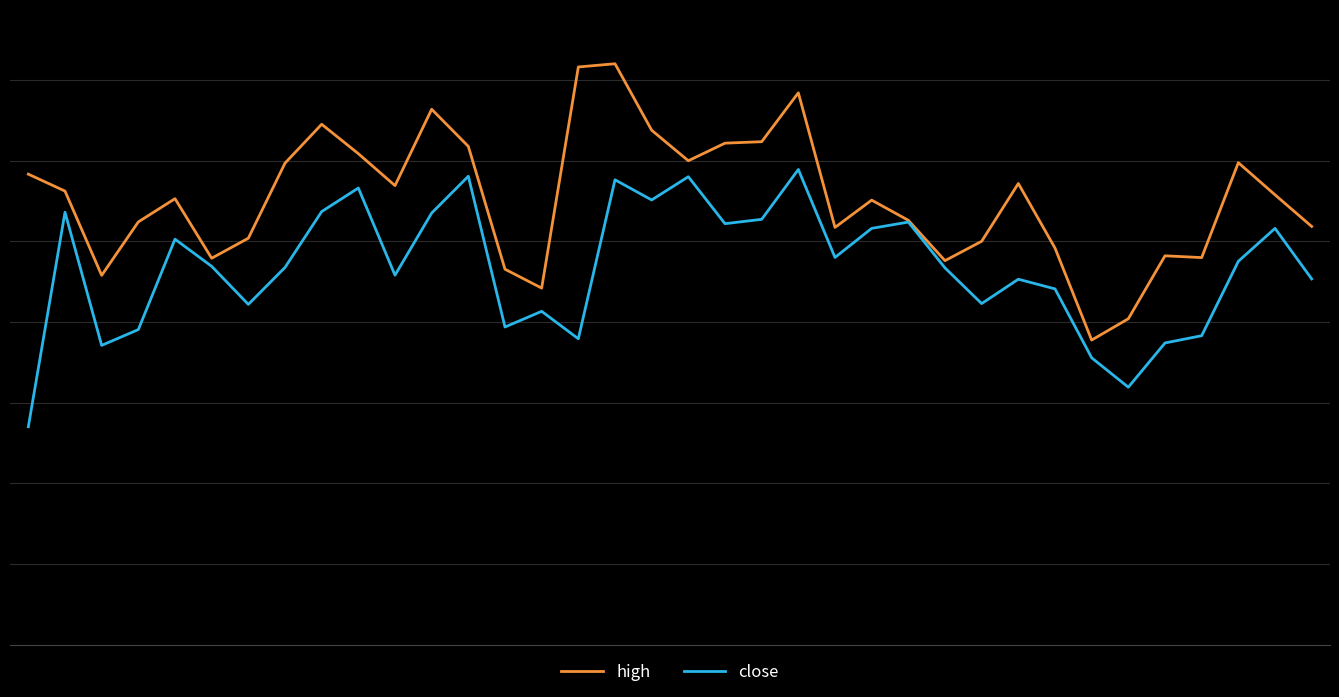

What are all the series names shown in the legend?

high, close